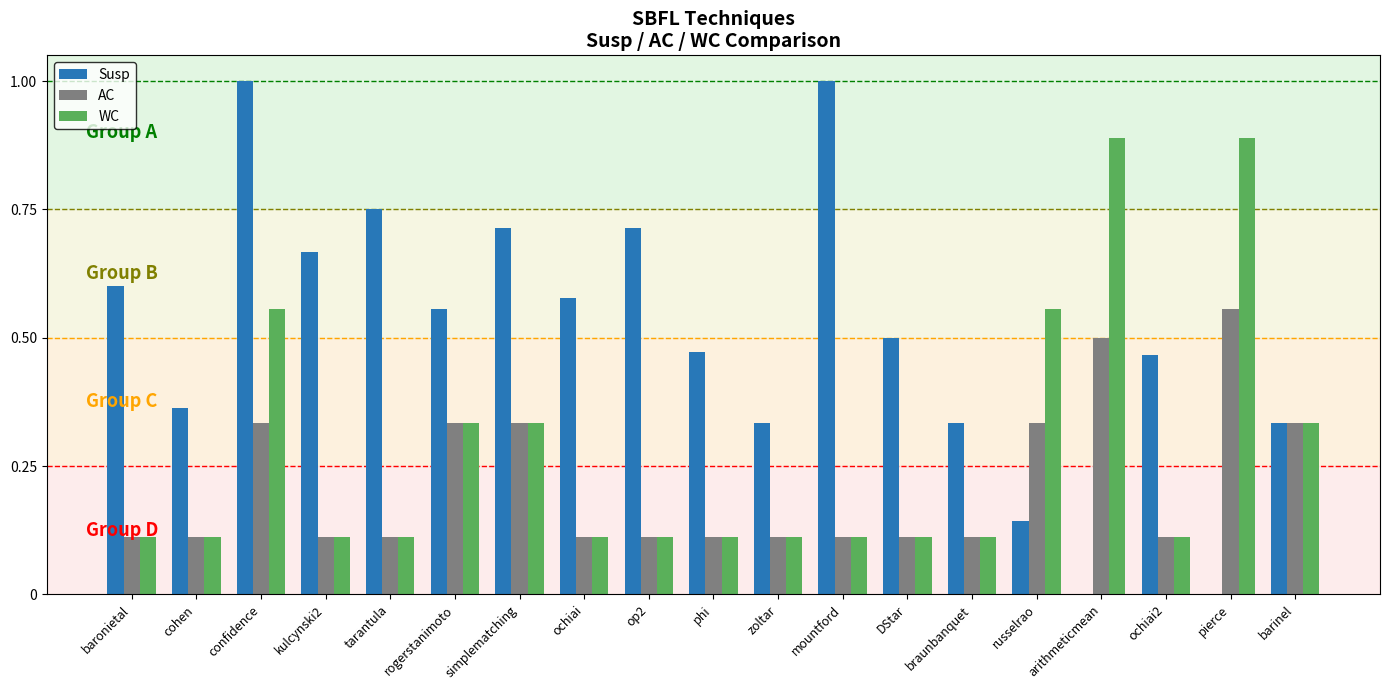

What is the maximum value shown in the chart?

1.0